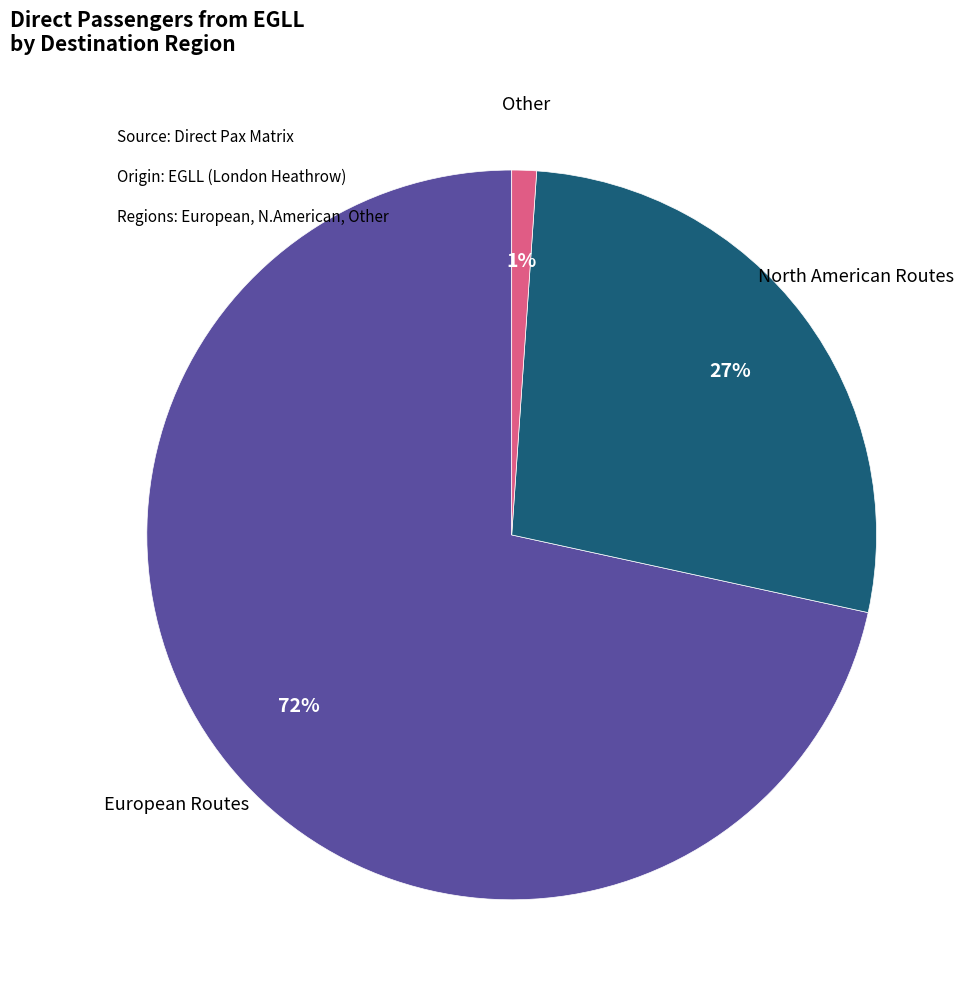

To the nearest percent, what is the combined percentage of North American Routes and Other?

28%